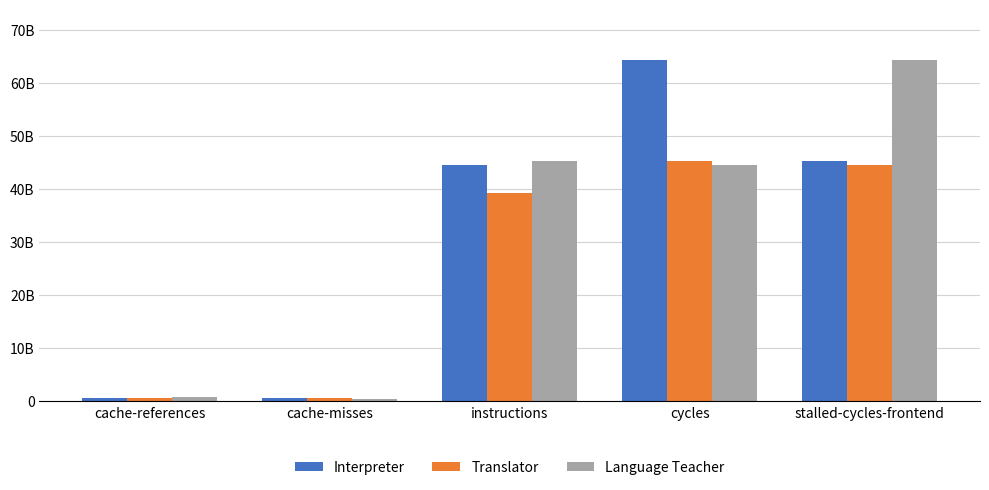

At which label does Language Teacher first exceed 44627100914?

instructions